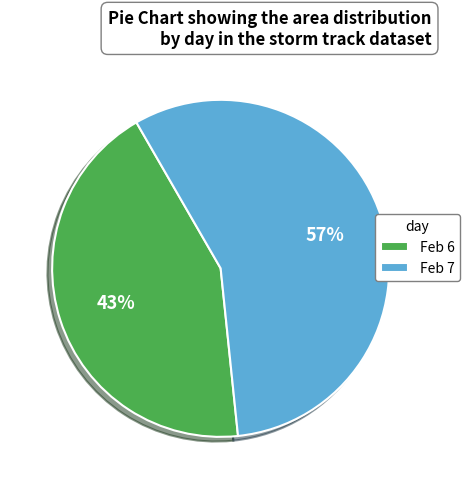

Count the number of slices in the pie.

2